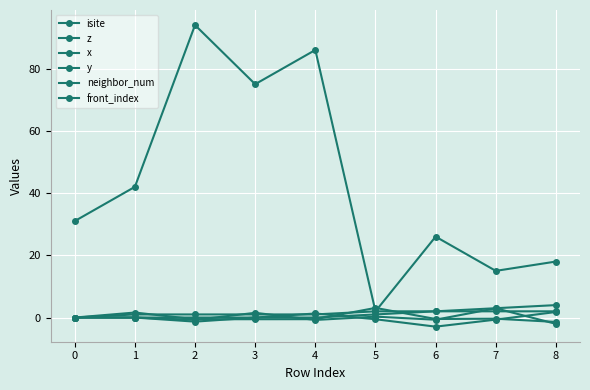

Between 3 and 5, which series saw the biggest shift?

isite